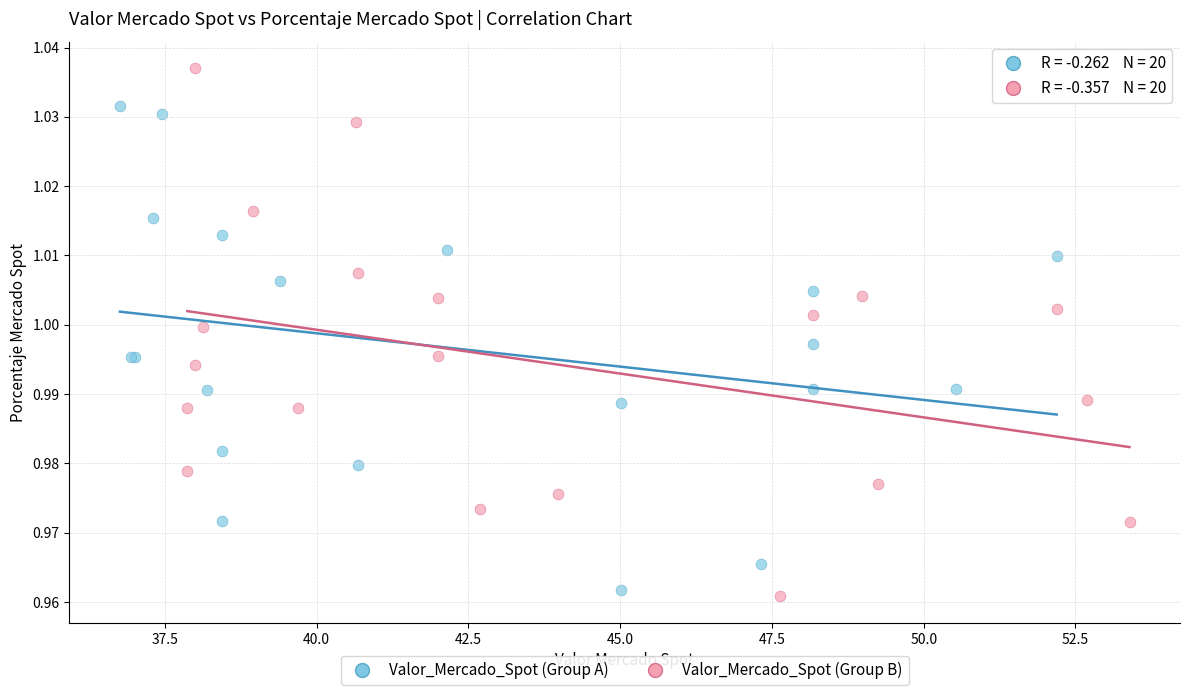

Which series contains the lowest Y value?

Valor_Mercado_Spot (Group B)